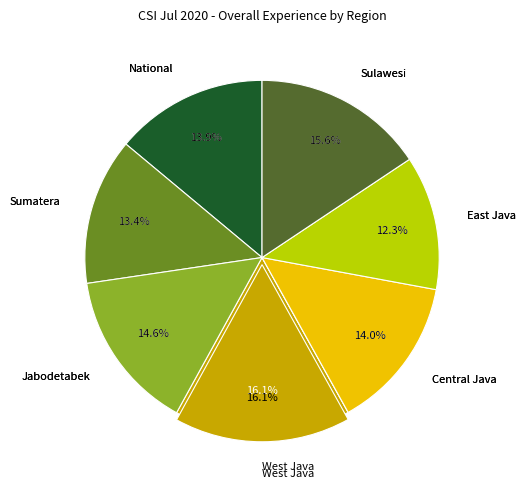

What is the smallest slice in the pie chart?

East Java